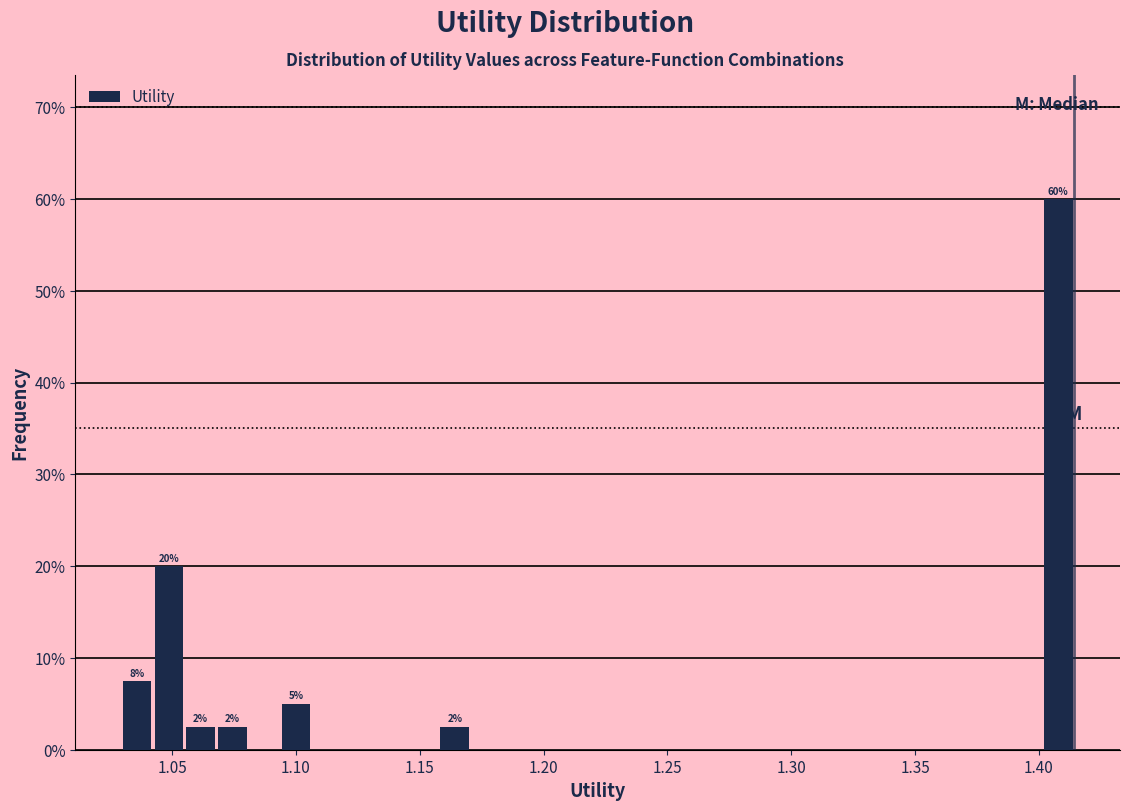

Around what value on the x-axis is the tallest bar? Give the approximate position of its centre, as read against the axis.

1.410